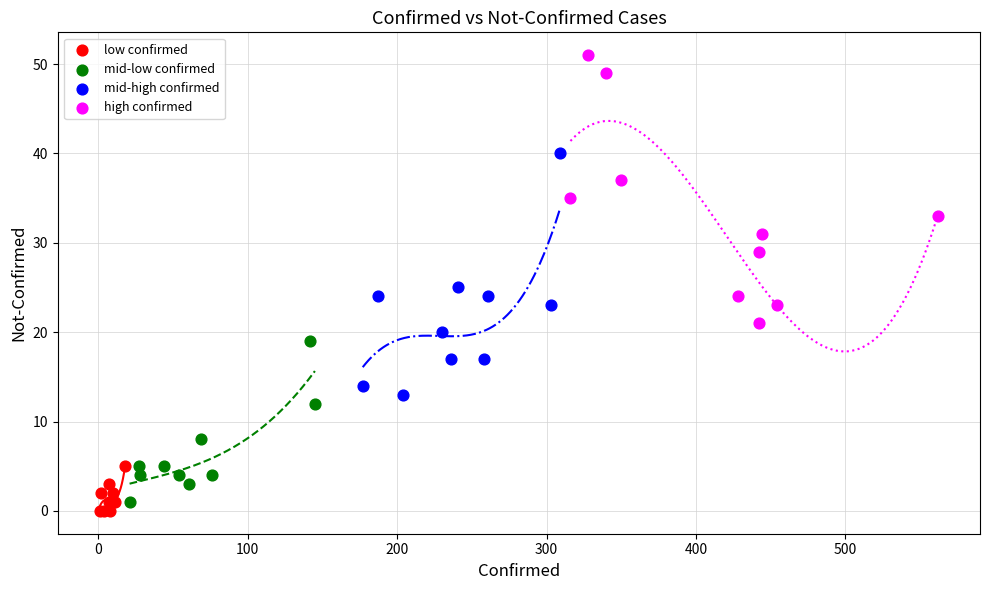

Which series contains the highest Y value?

high confirmed